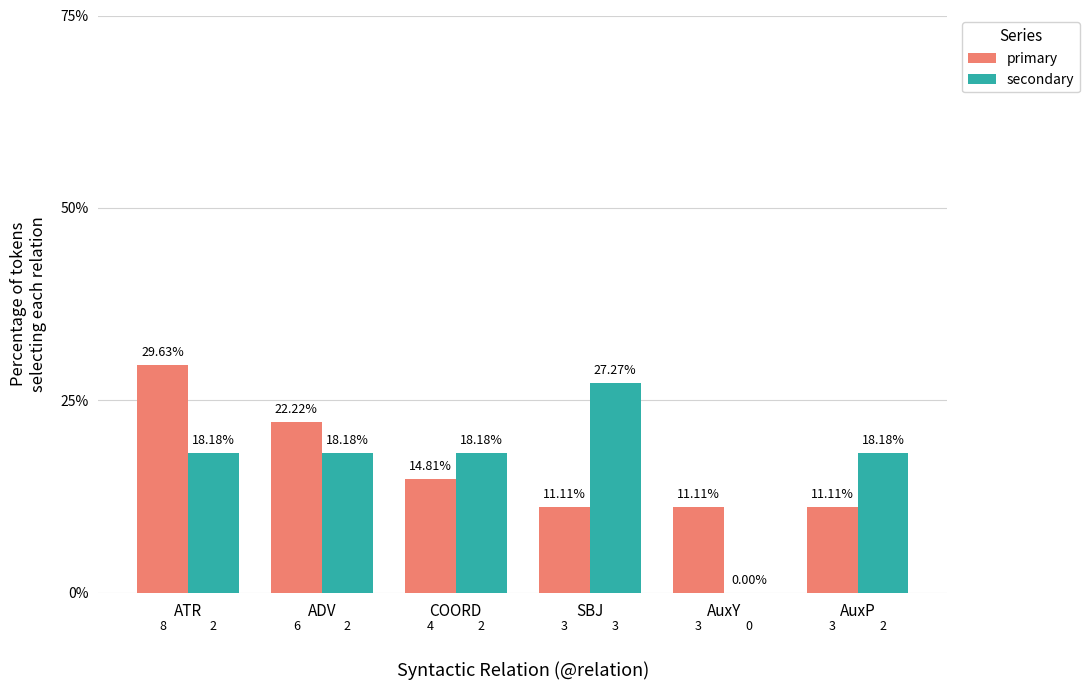

Is the value of primary at SBJ greater than the value of secondary at SBJ?

No